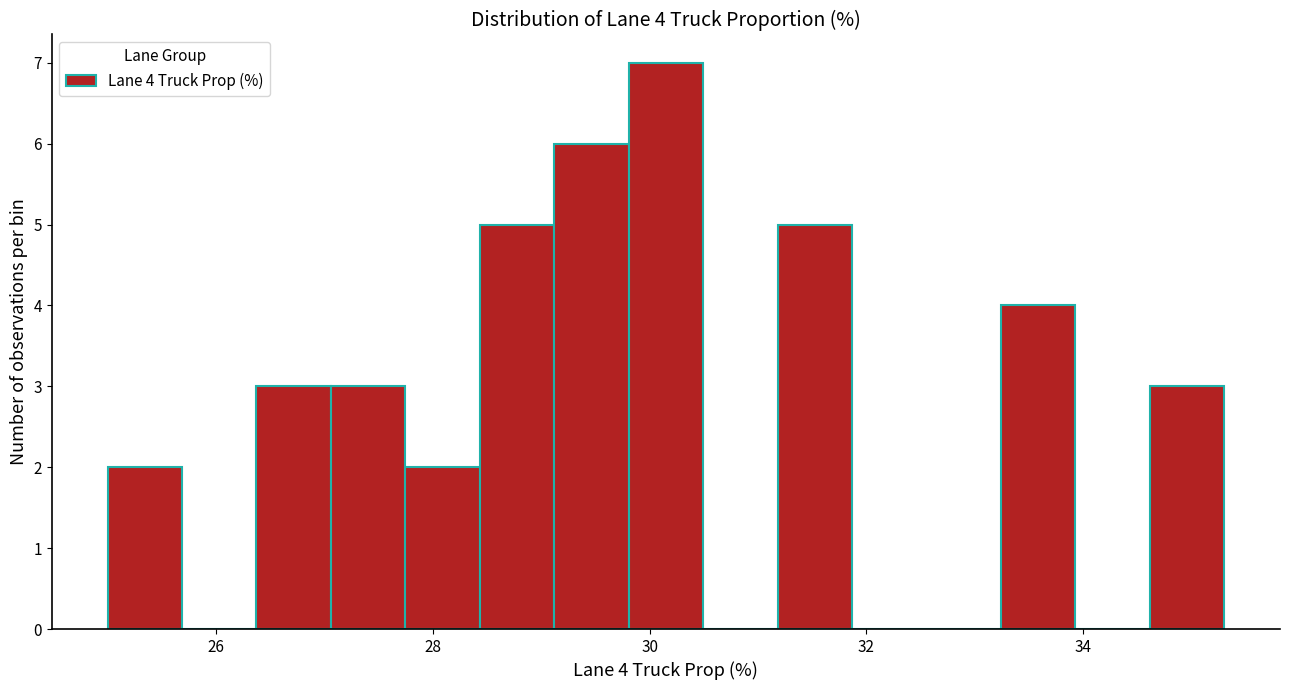

Around what value on the x-axis is the tallest bar? Give the approximate position of its centre, as read against the axis.

30.2